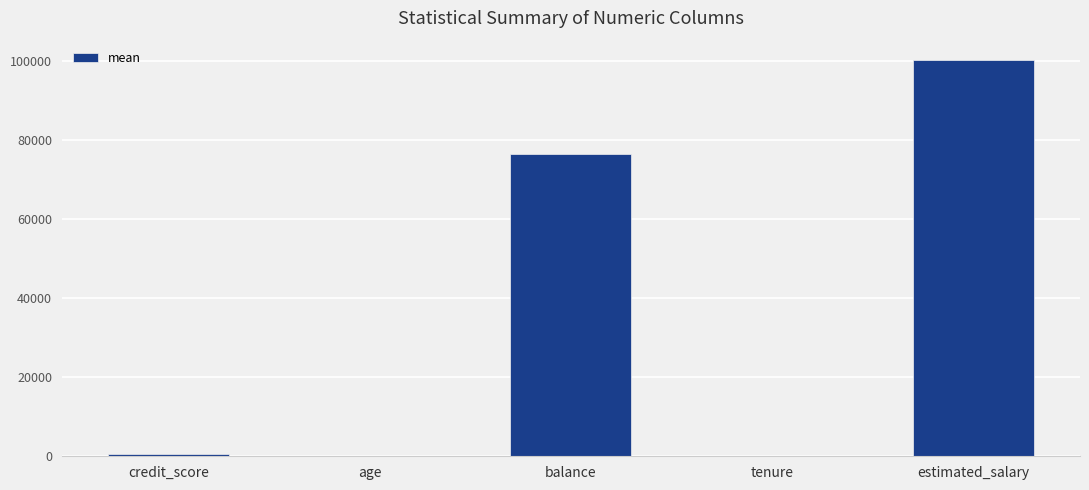

Is it true that the value at balance is 46613.2?

False